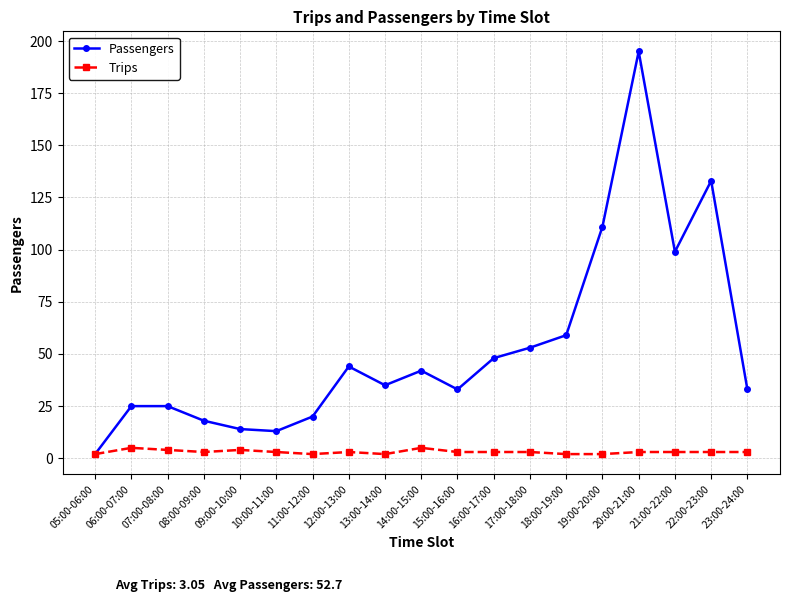

True or false: Passengers has a value of 26 at 14:00-15:00.

False